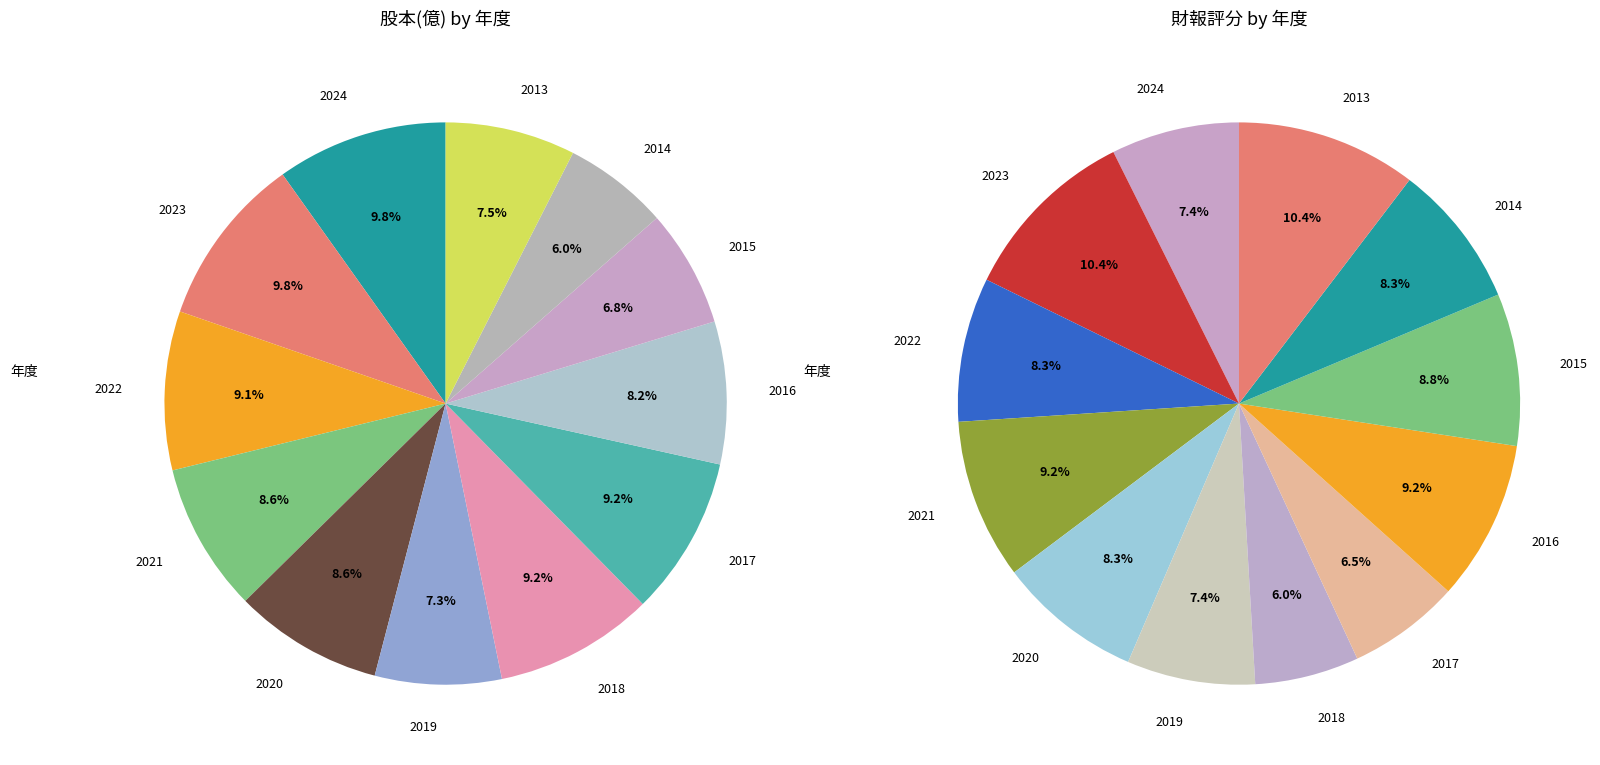

True or false: 2023 accounts for 24% of the total.

False